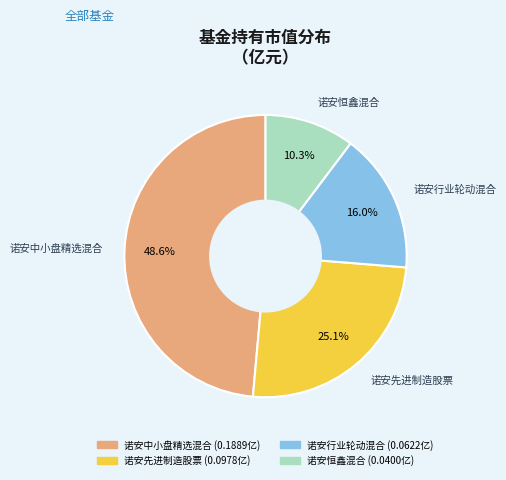

What percentage is NOT represented by 诺安恒鑫混合?

89.7%